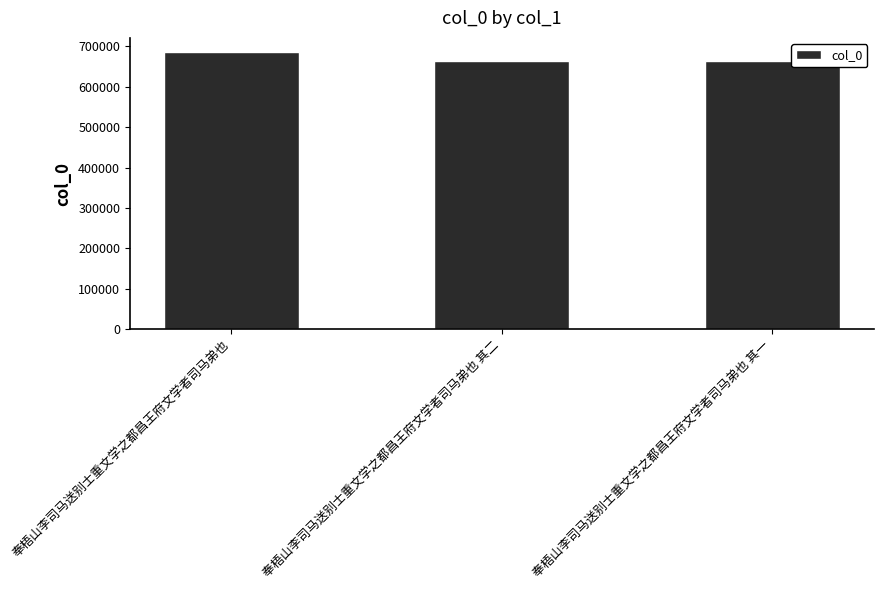

What is the maximum value shown in the chart?

686641